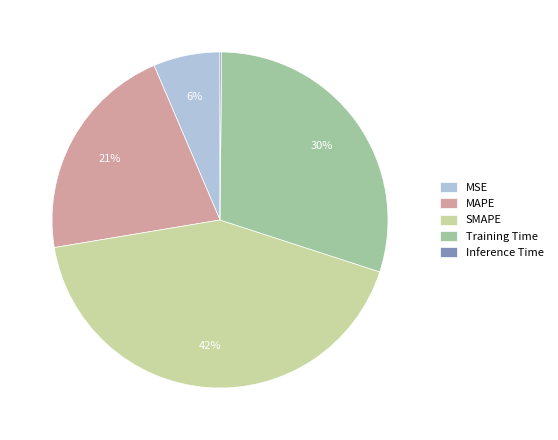

Is there any slice that represents more than half of the pie?

No